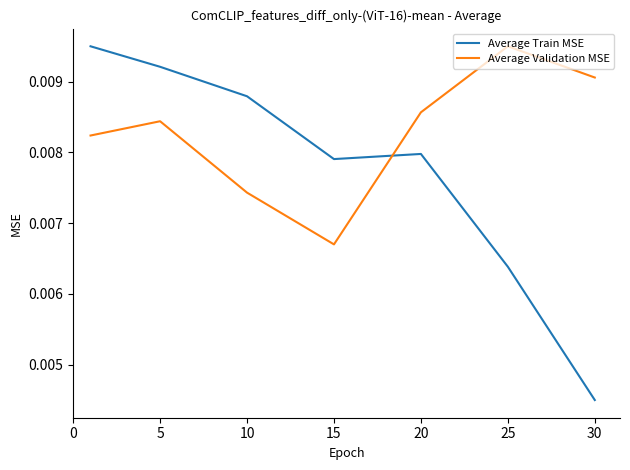

Which series has the largest total across all categories?

Average Validation MSE